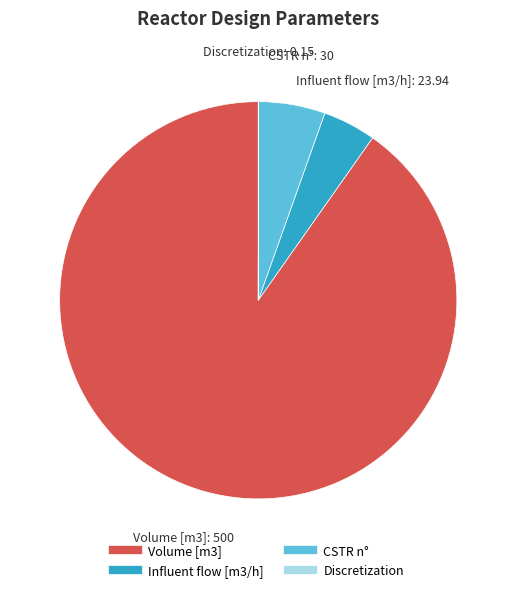

Is it true that Influent flow [m3/h] is 10% of the pie?

False